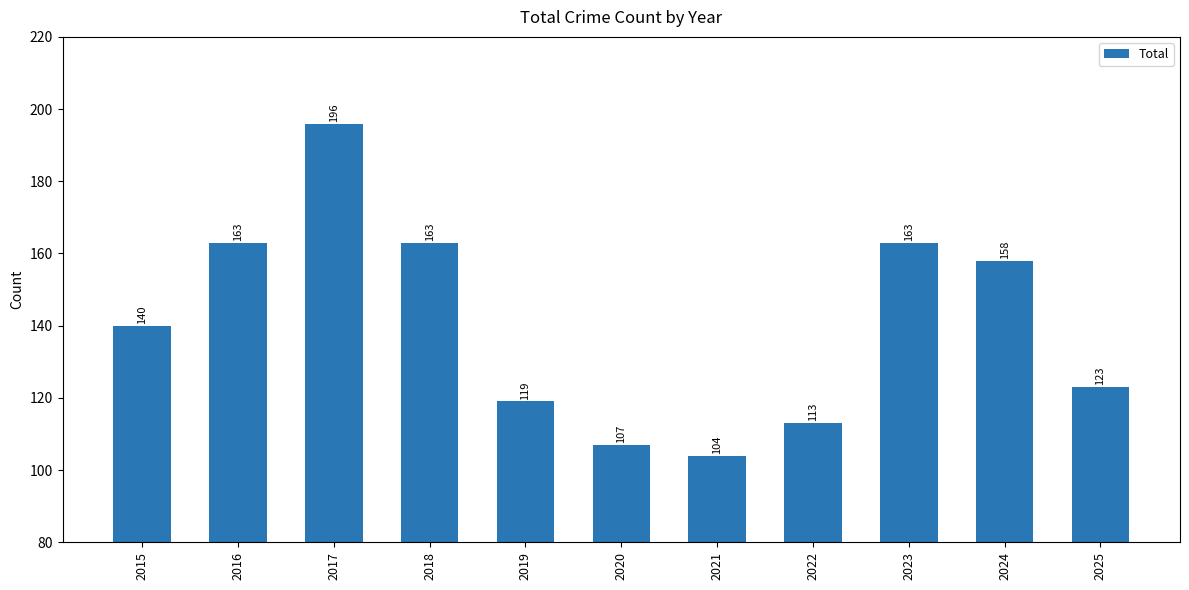

What is the value of the 2nd bar from the left?

163